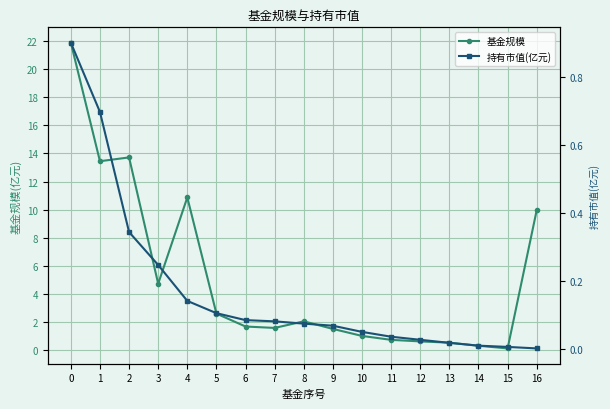

List the series in order of their overall mean, highest first.

基金规模, 持有市值(亿元)